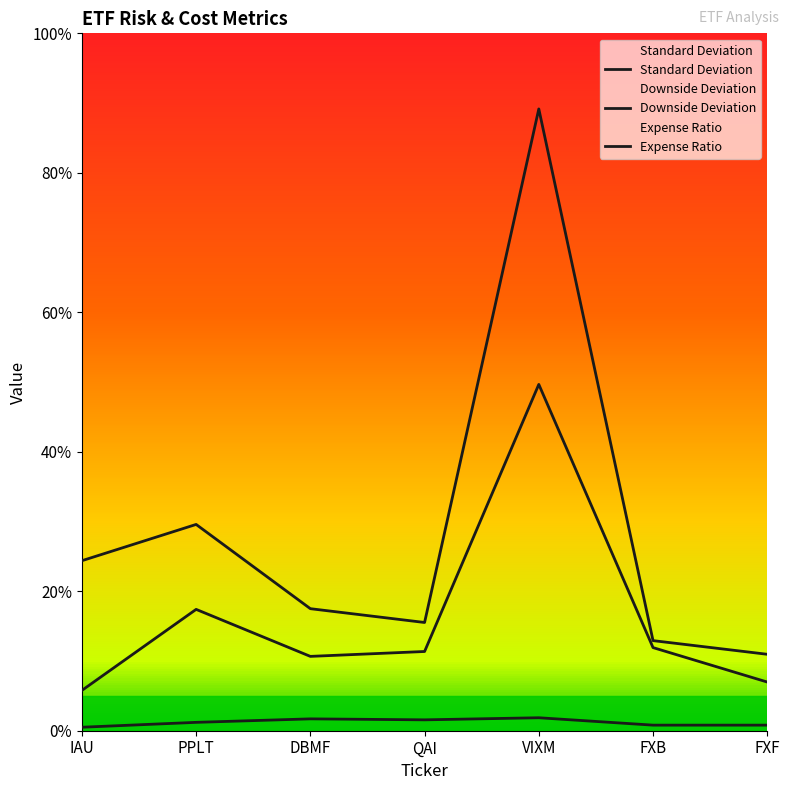

Is this an area chart (filled region under the line)?

No